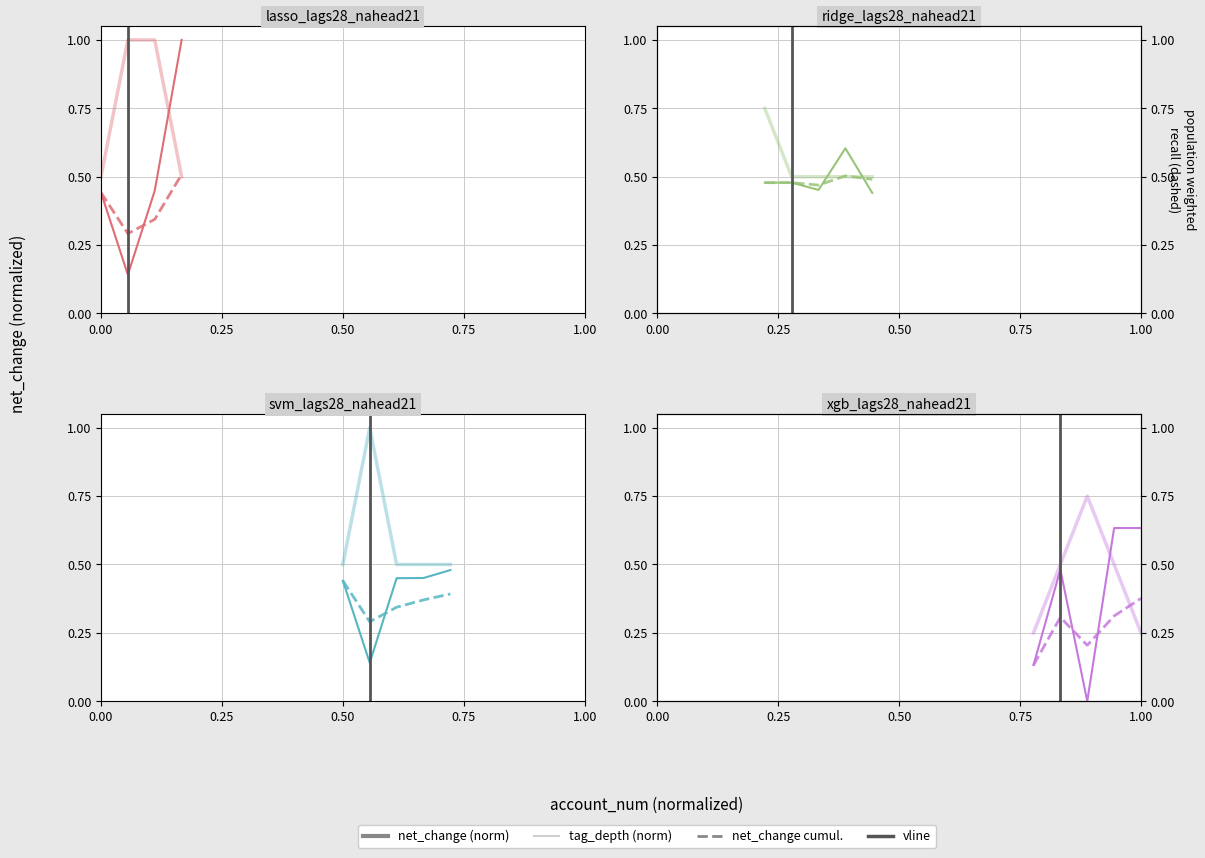

Which series has the largest total across all categories?

tag_depth (norm)